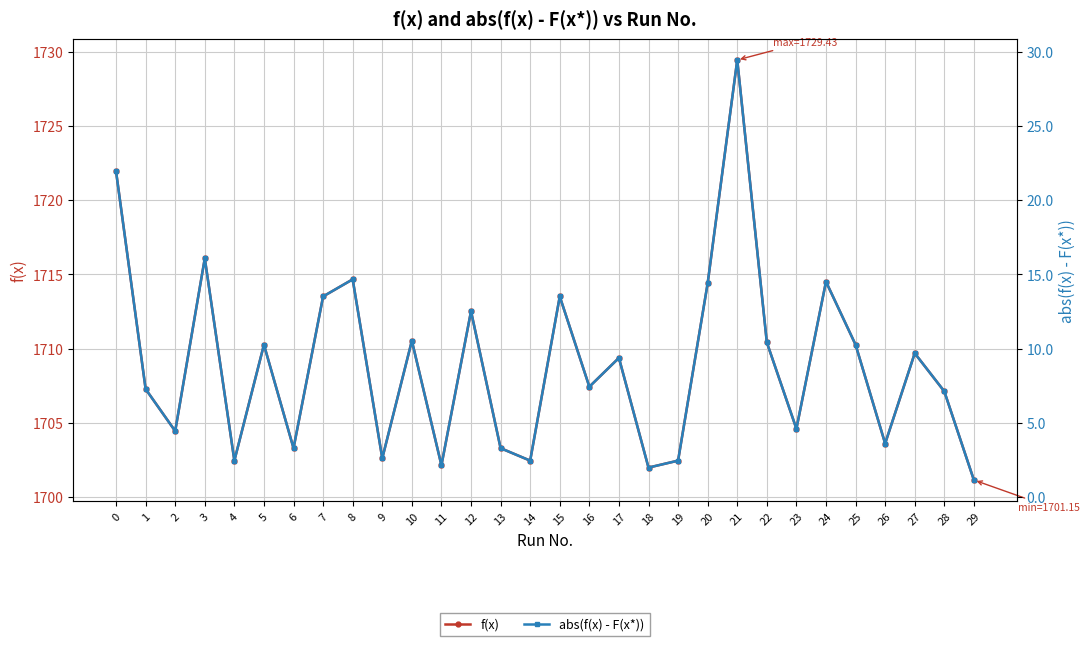

How many data points in abs(f(x) - F(x*)) are above 9?

15